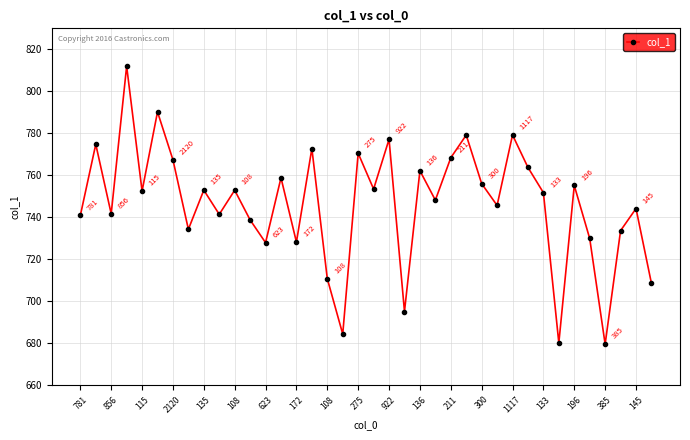

What is the average value?

746.4